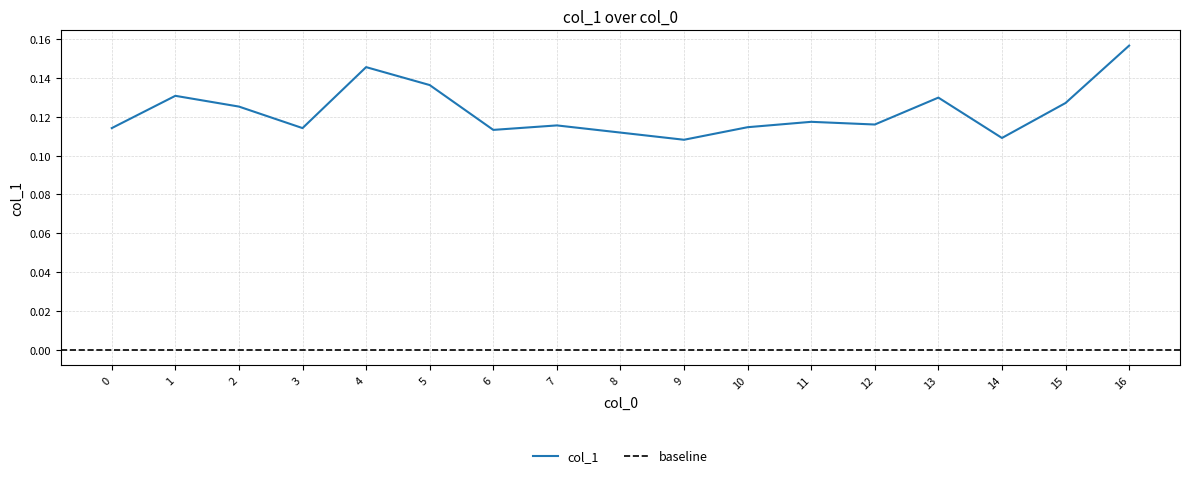

How many interior local peaks (higher than both neighbors) does the data have?

5